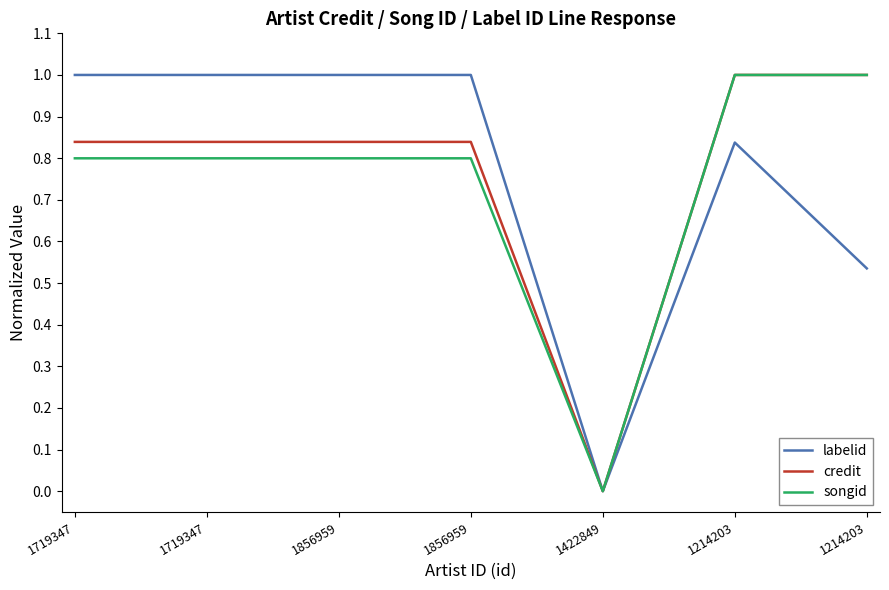

What is the label of the 5th point from the right?

1856959